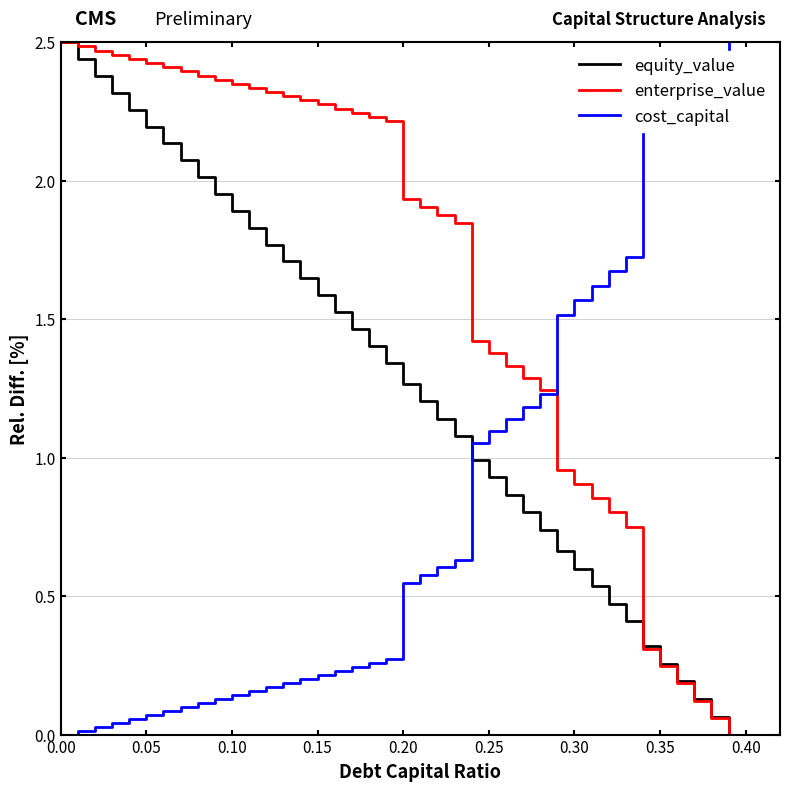

List the series in order of their overall mean, highest first.

enterprise_value, equity_value, cost_capital